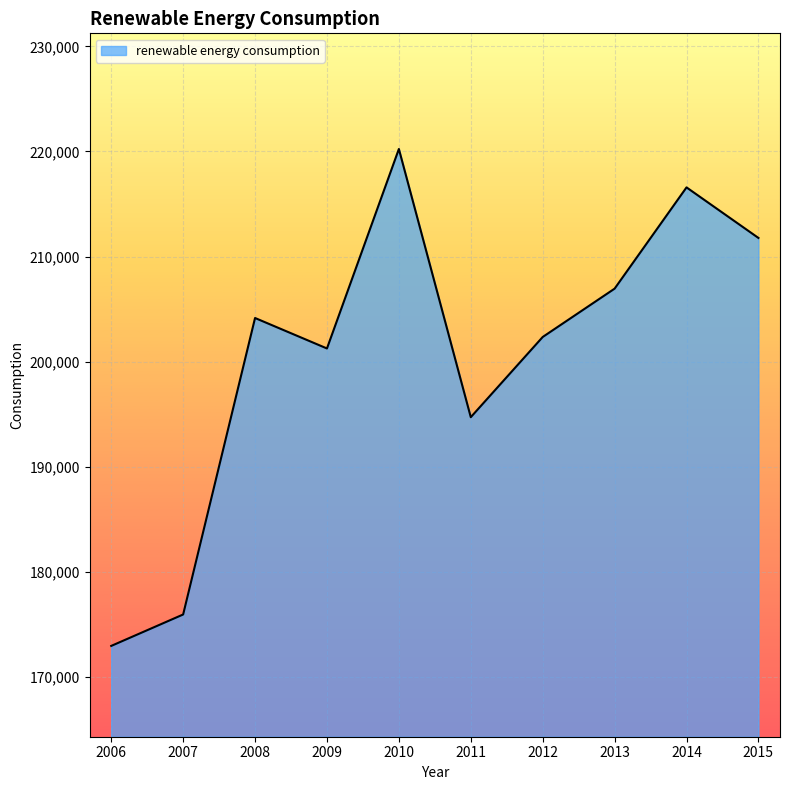

Which label corresponds to the smallest value in the chart?

2006